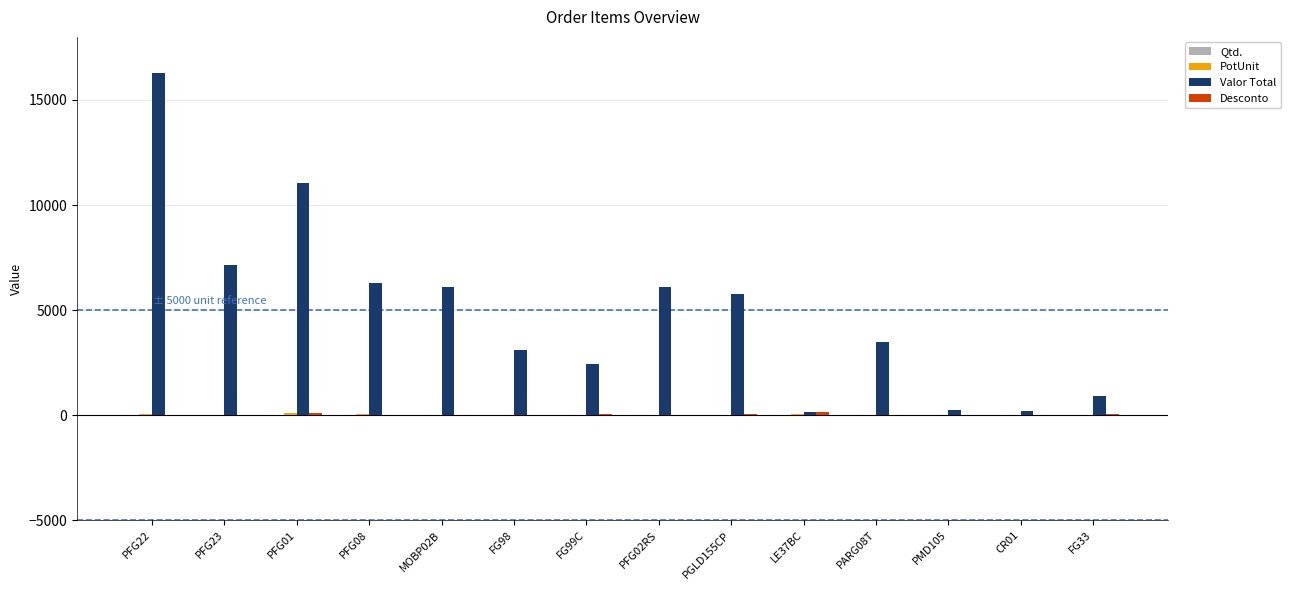

Are the bars grouped side by side (vs. stacked)?

Yes